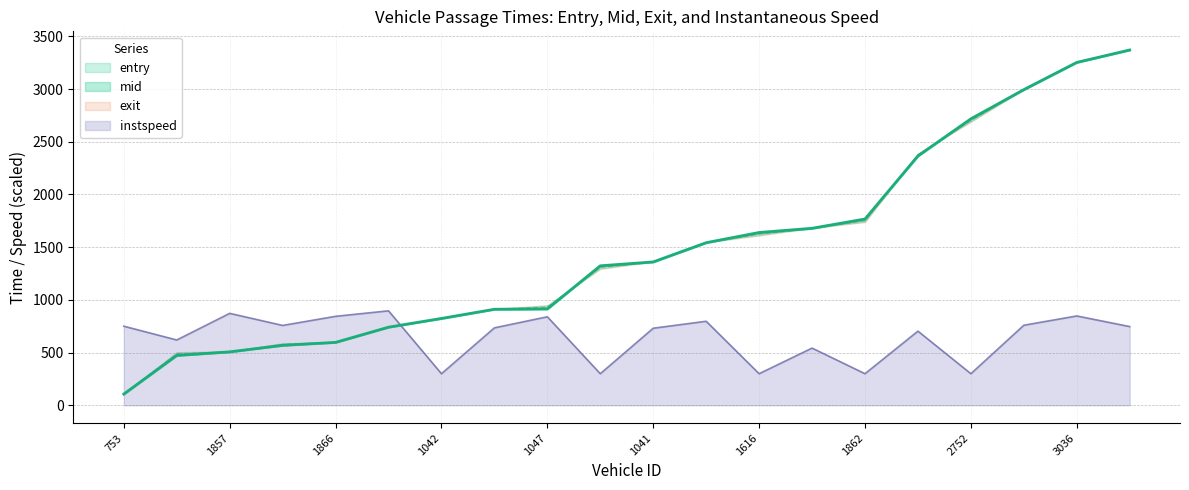

Is it true that instspeed equals 1425.1 at 1047?

False